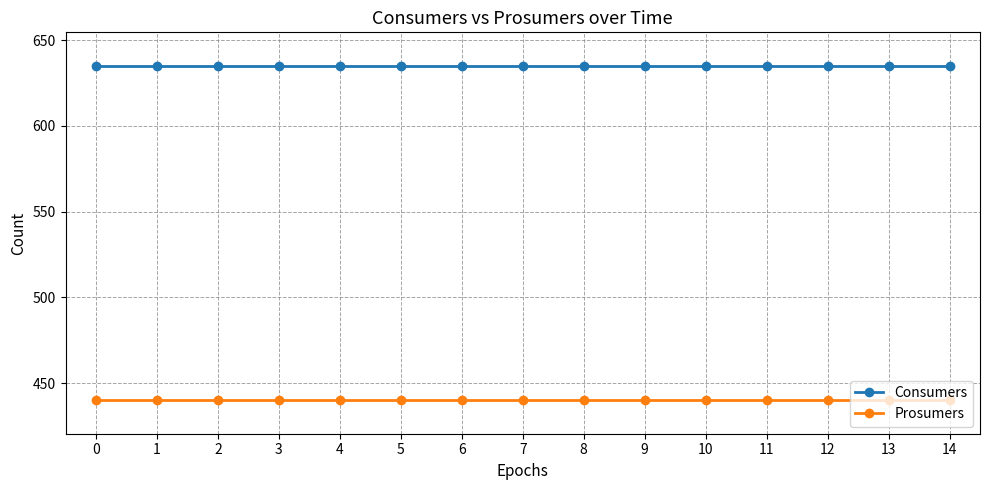

True or false: Consumers has a value of 381 at 2.

False